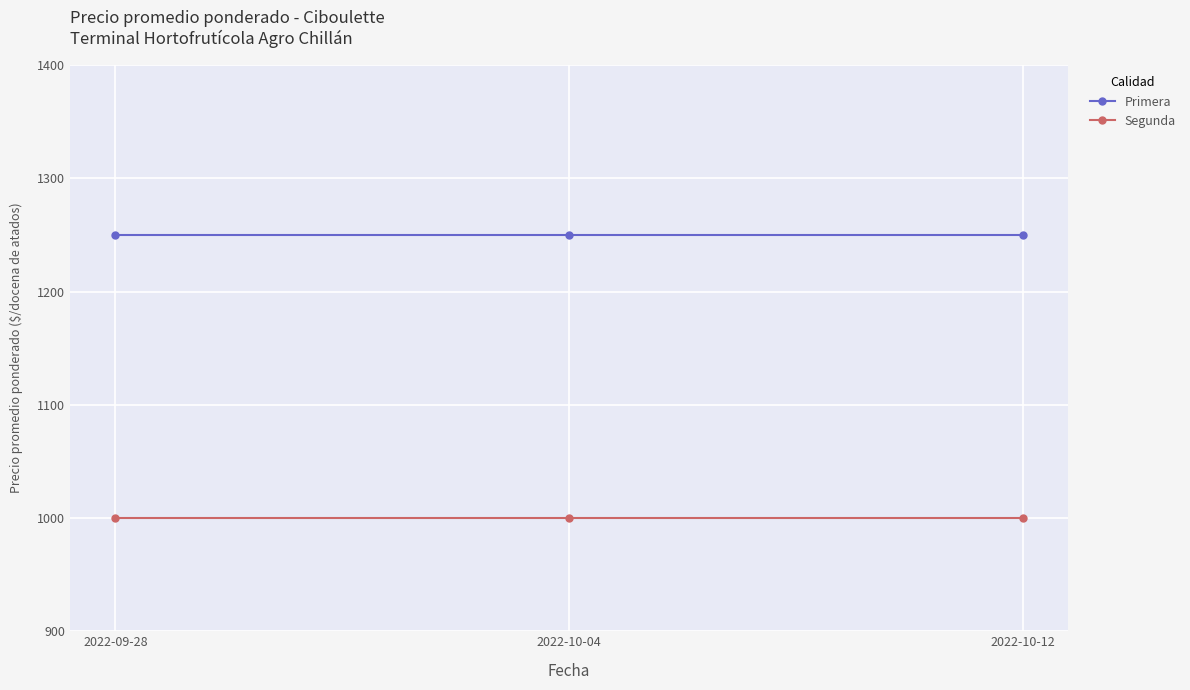

At 2022-09-28, list the series in order from largest to smallest.

Primera, Segunda